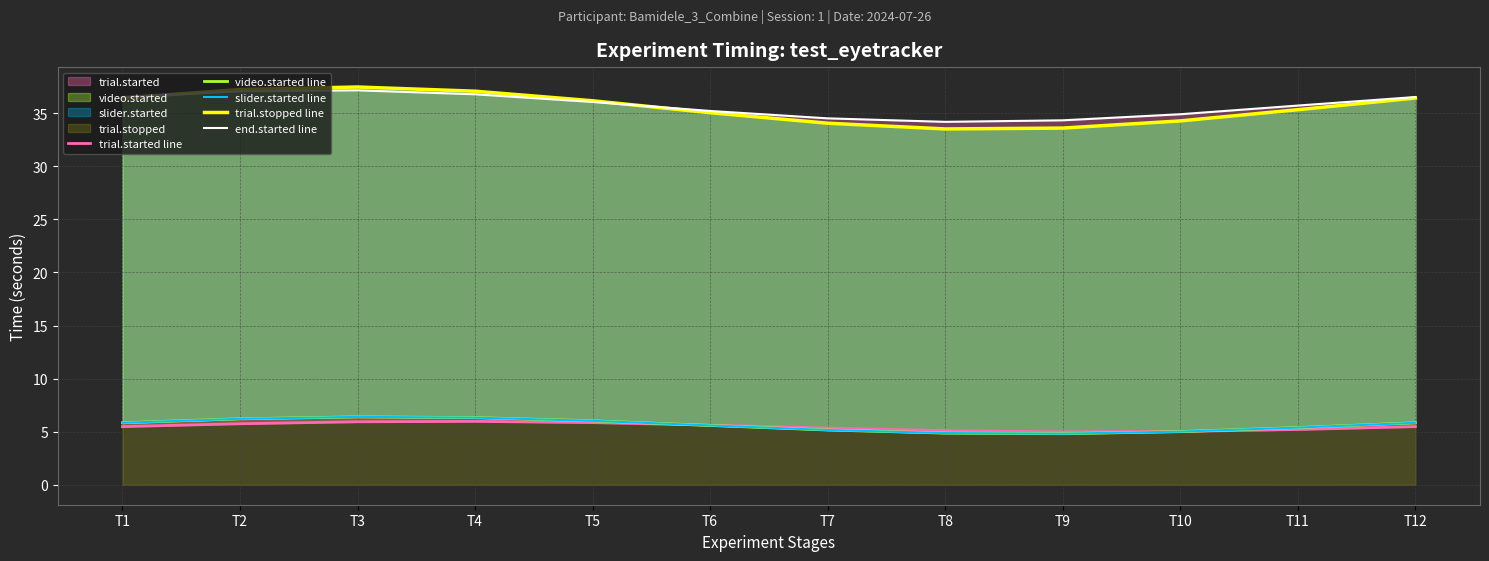

In end.started line, how many points are lower than both neighbors (excluding endpoints)?

1